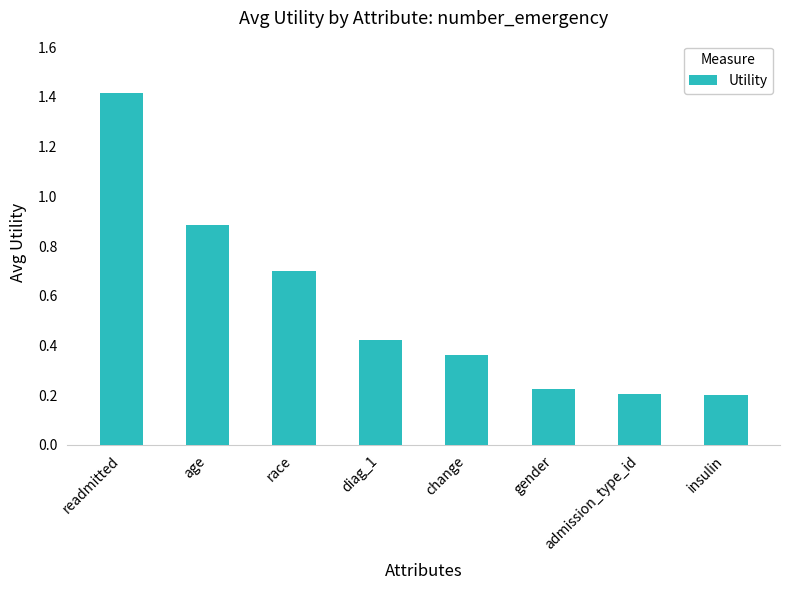

The chart shows a value of 0.2 at admission_type_id. True or false?

True